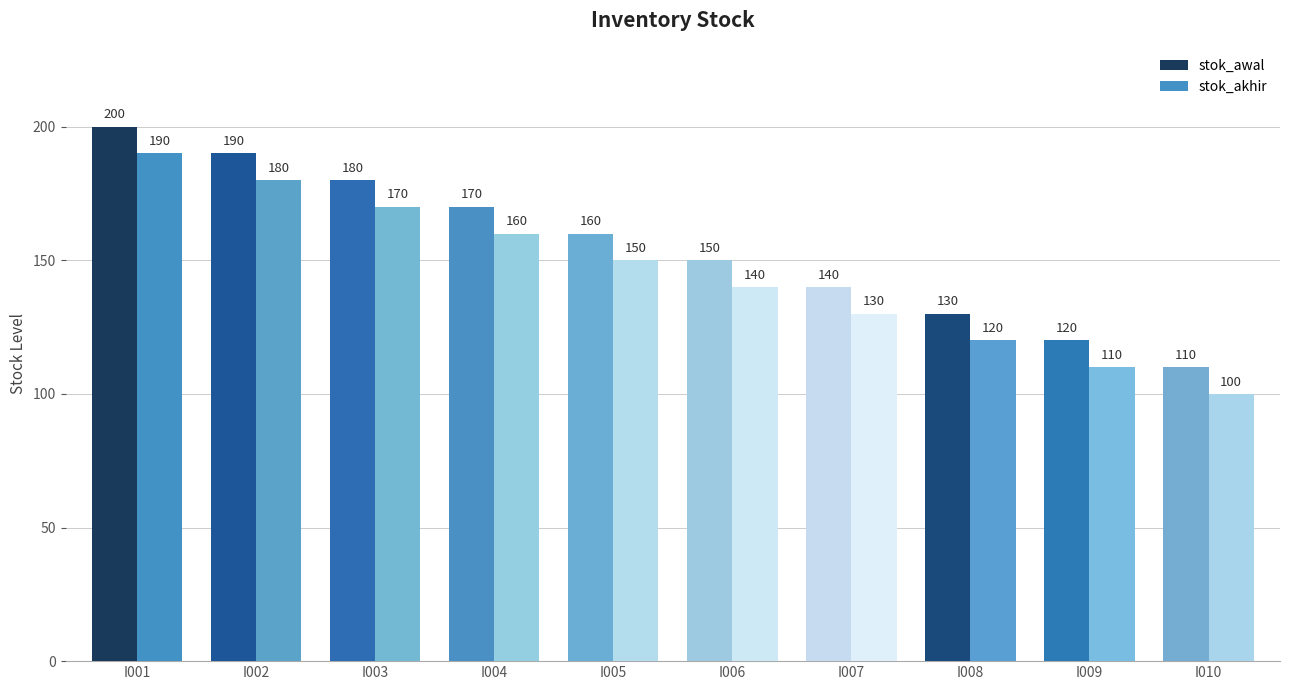

What is the approximate value of stok_awal at I007, to the nearest 10?

140